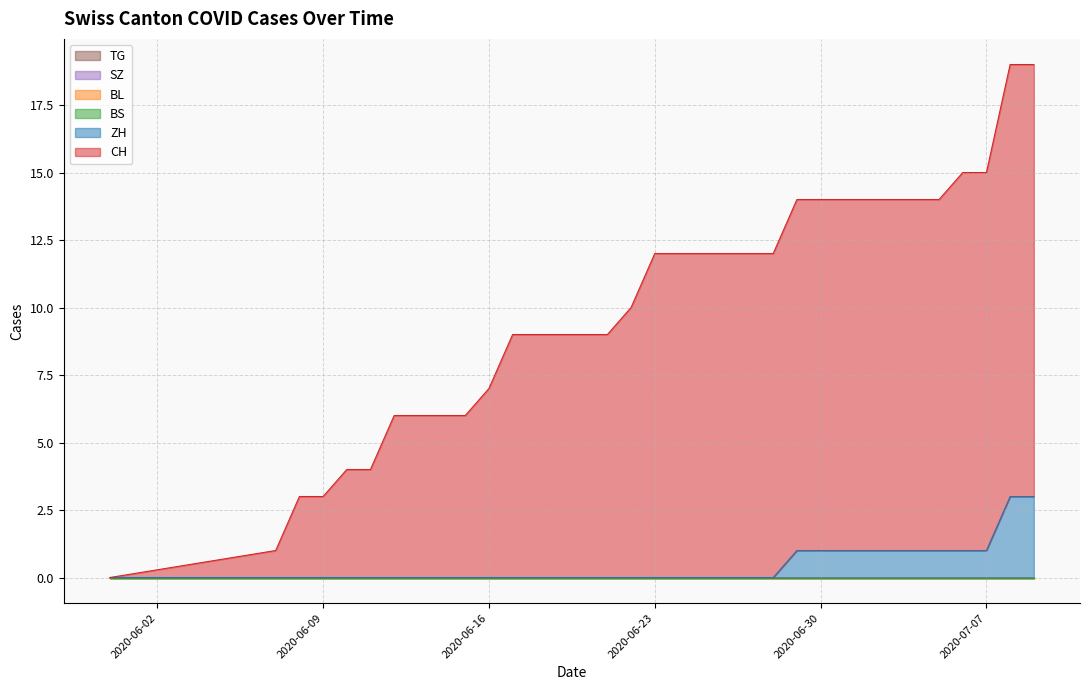

True or false: ZH has more than 2 points higher than both neighbors.

False